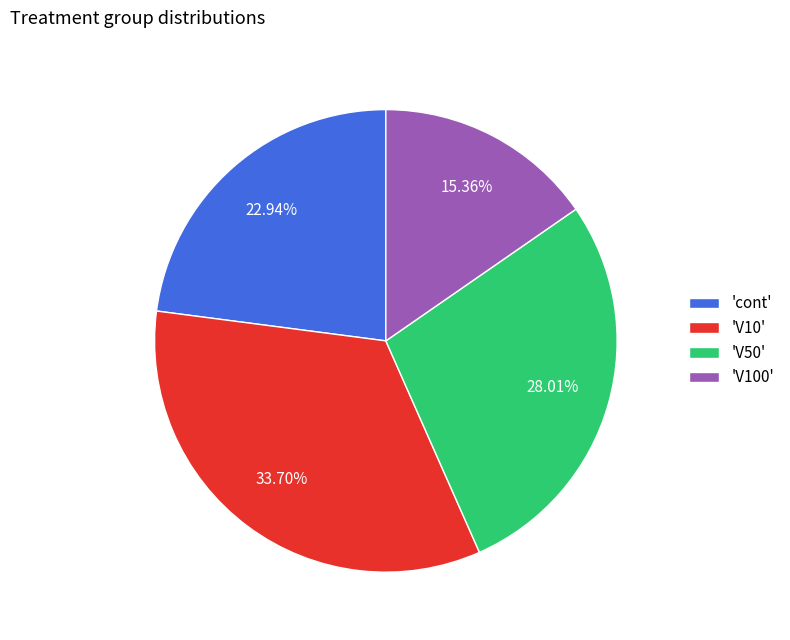

Combined, do 'V10' and 'V50' account for over 50%?

Yes